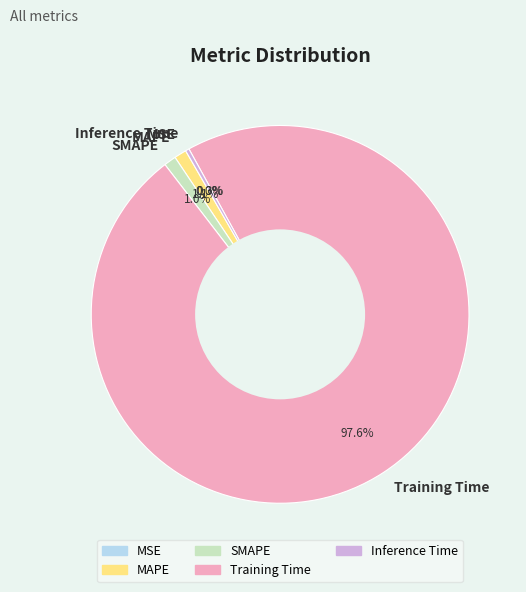

Is SMAPE the majority of the pie?

No